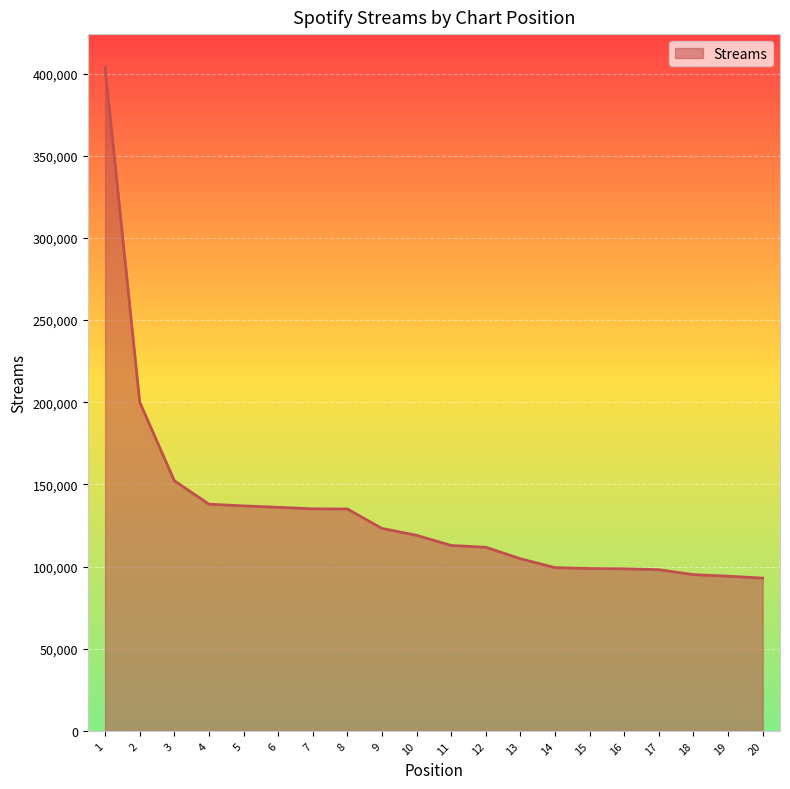

What is the difference between the maximum and minimum values?

310887